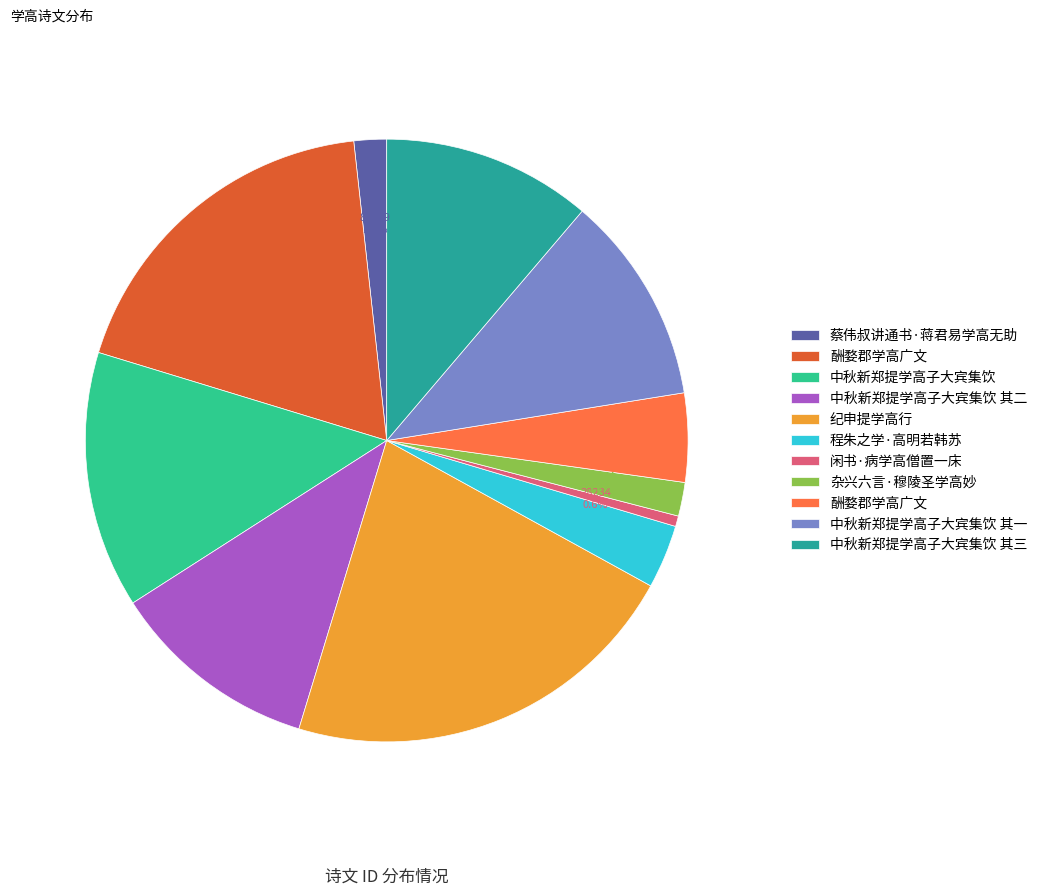

Is there a majority slice in this chart?

No